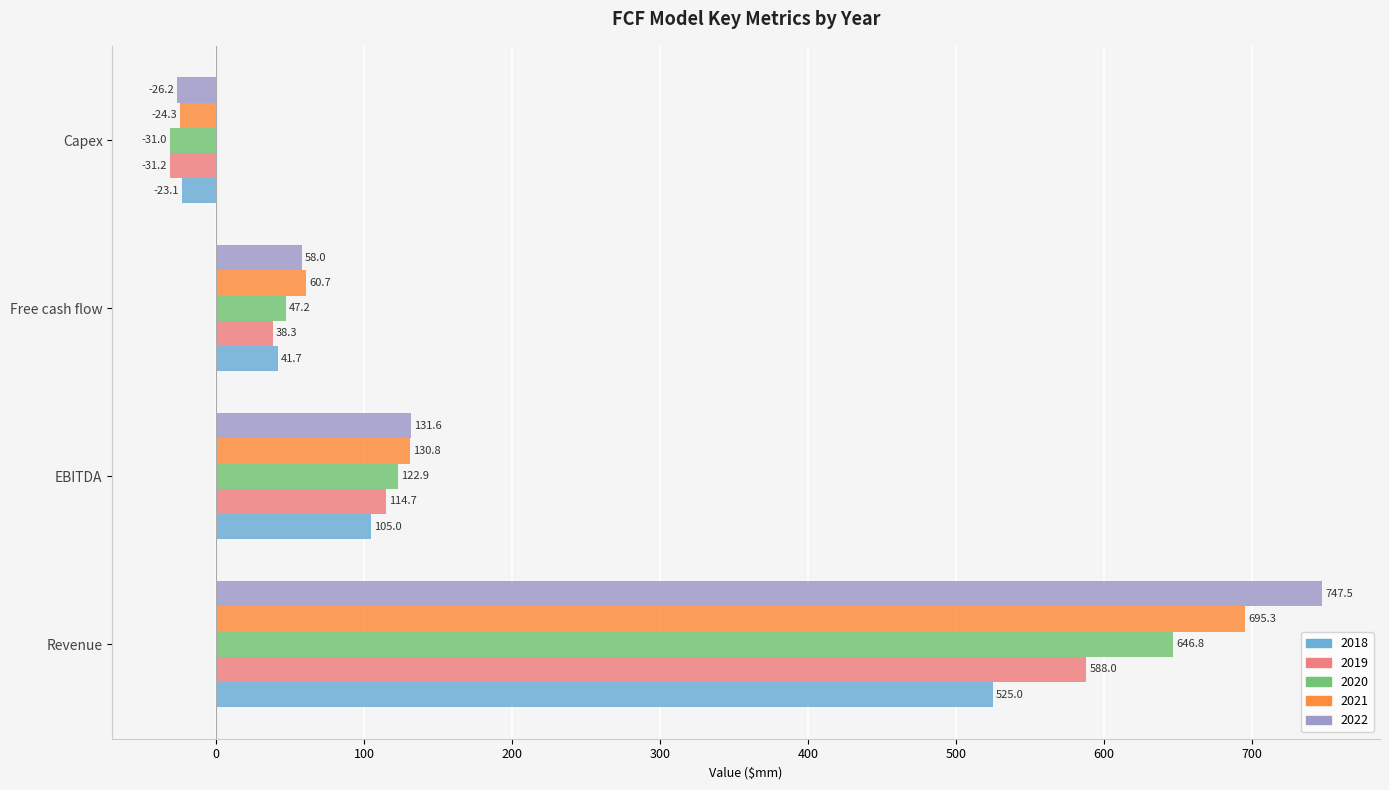

What is the spread (max minus min) of values at Capex?

8.1